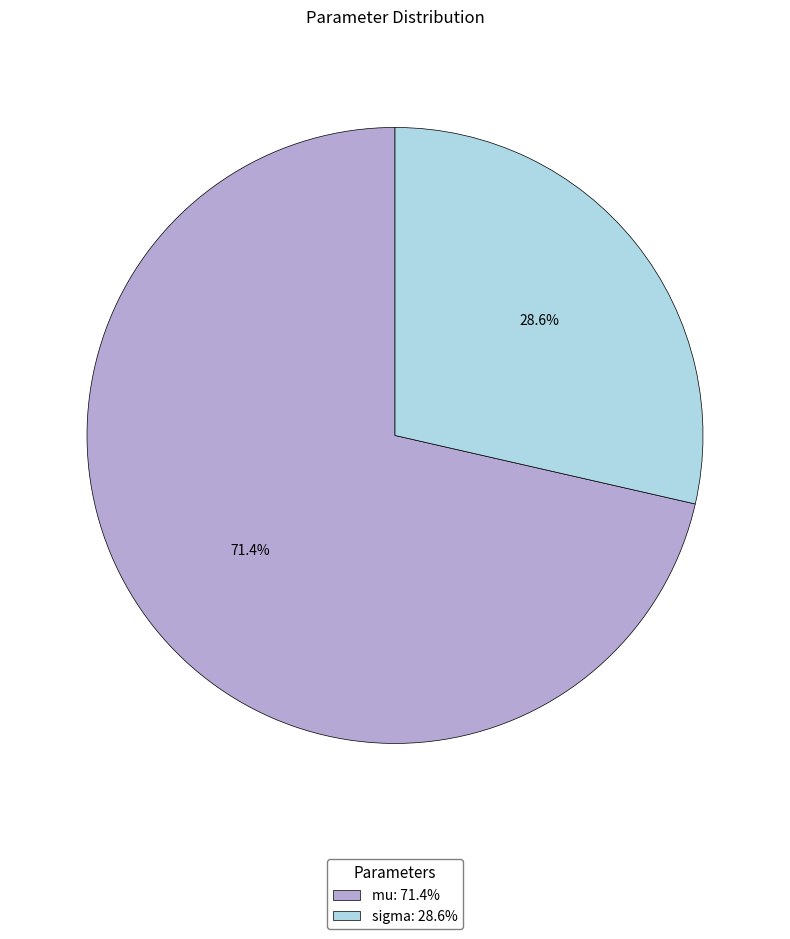

How much of the chart is everything except sigma?

71.4%